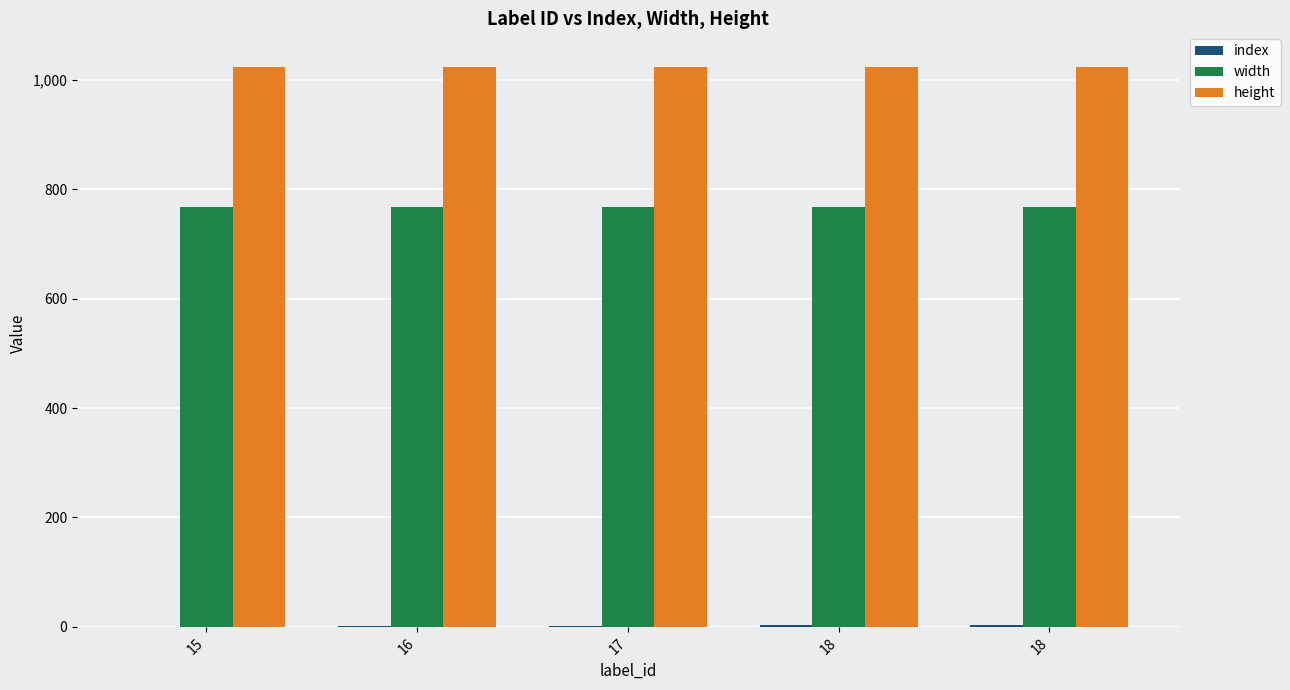

Does the chart contain stacked bars?

No